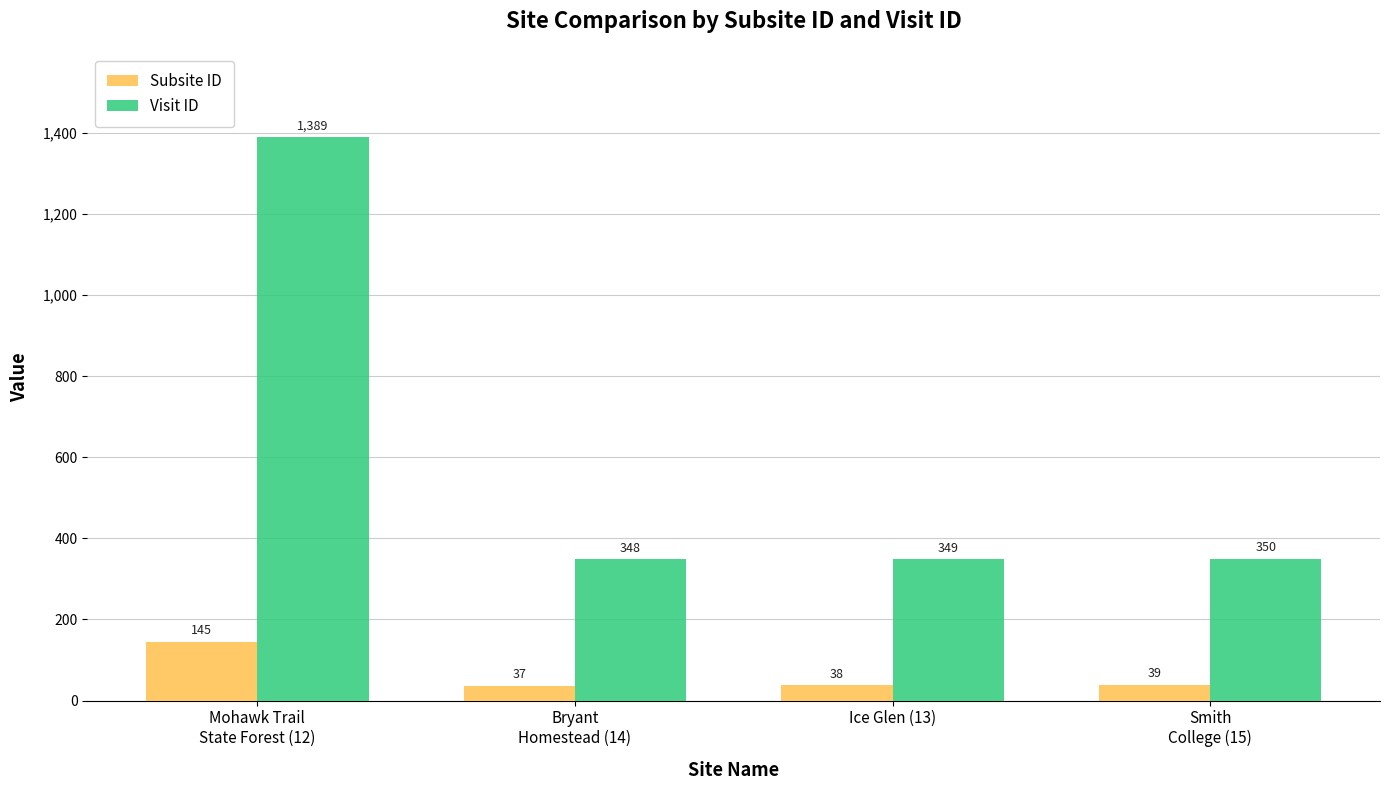

The Visit ID series shows 603 at Bryant
Homestead (14). True or false?

False